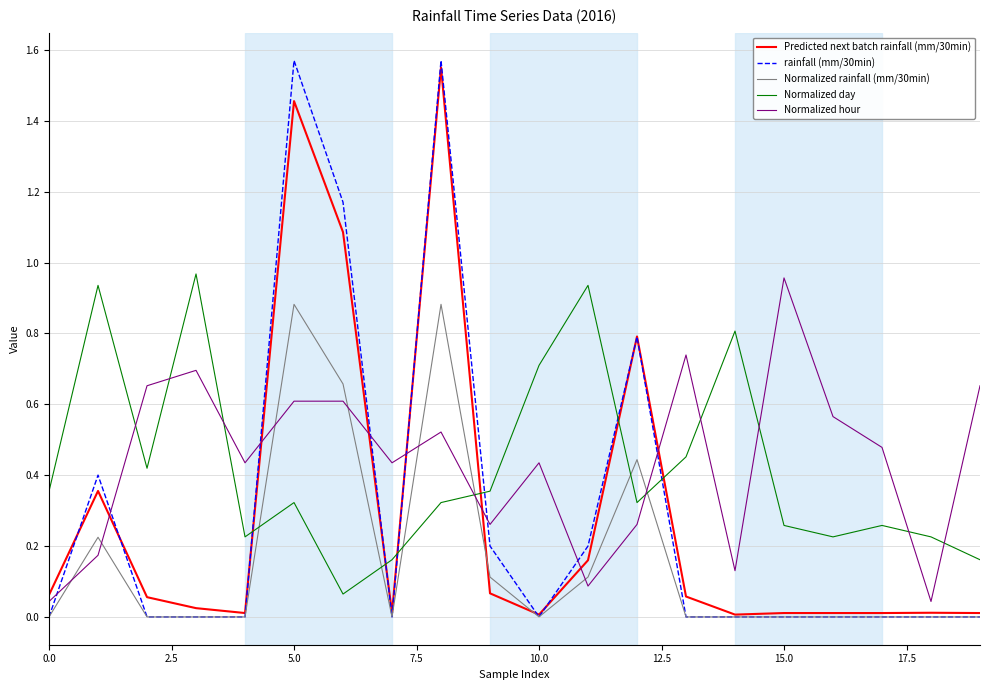

How many times do Normalized hour and Normalized day cross each other?

9